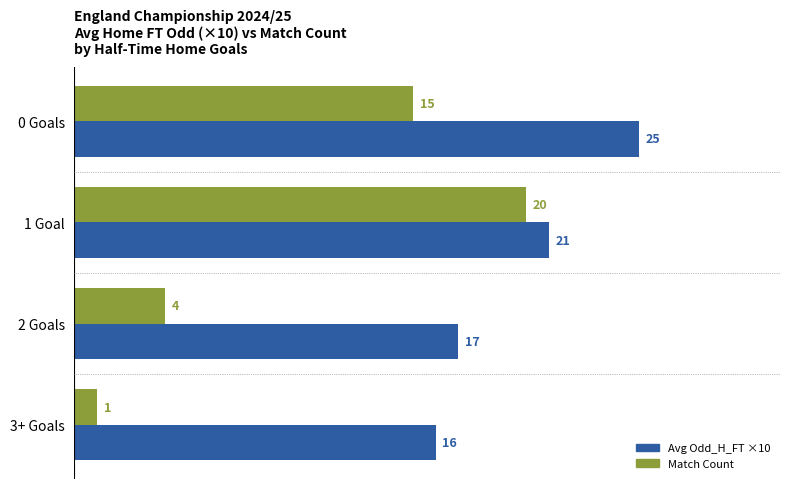

Where is Avg Odd_H_FT ×10 nearest to the value 20?

1 Goal